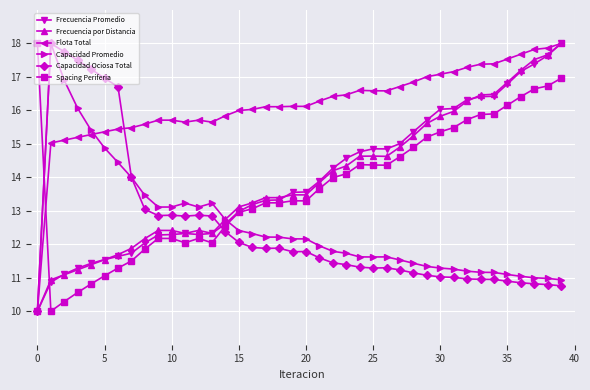

Is this an area chart (filled region under the line)?

No